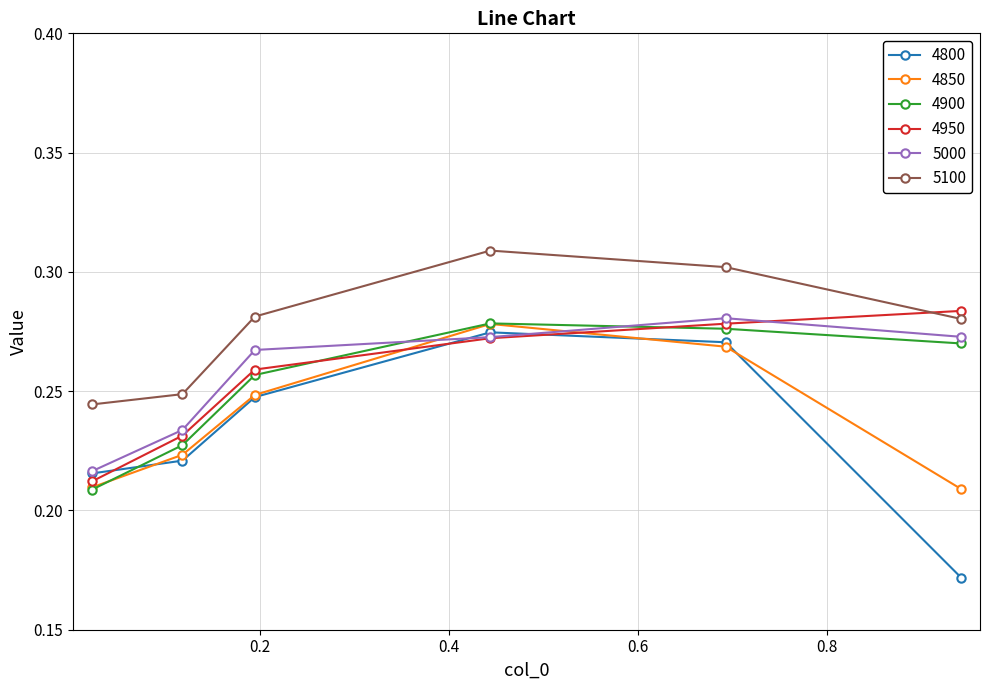

Count the number of data series in this chart.

6